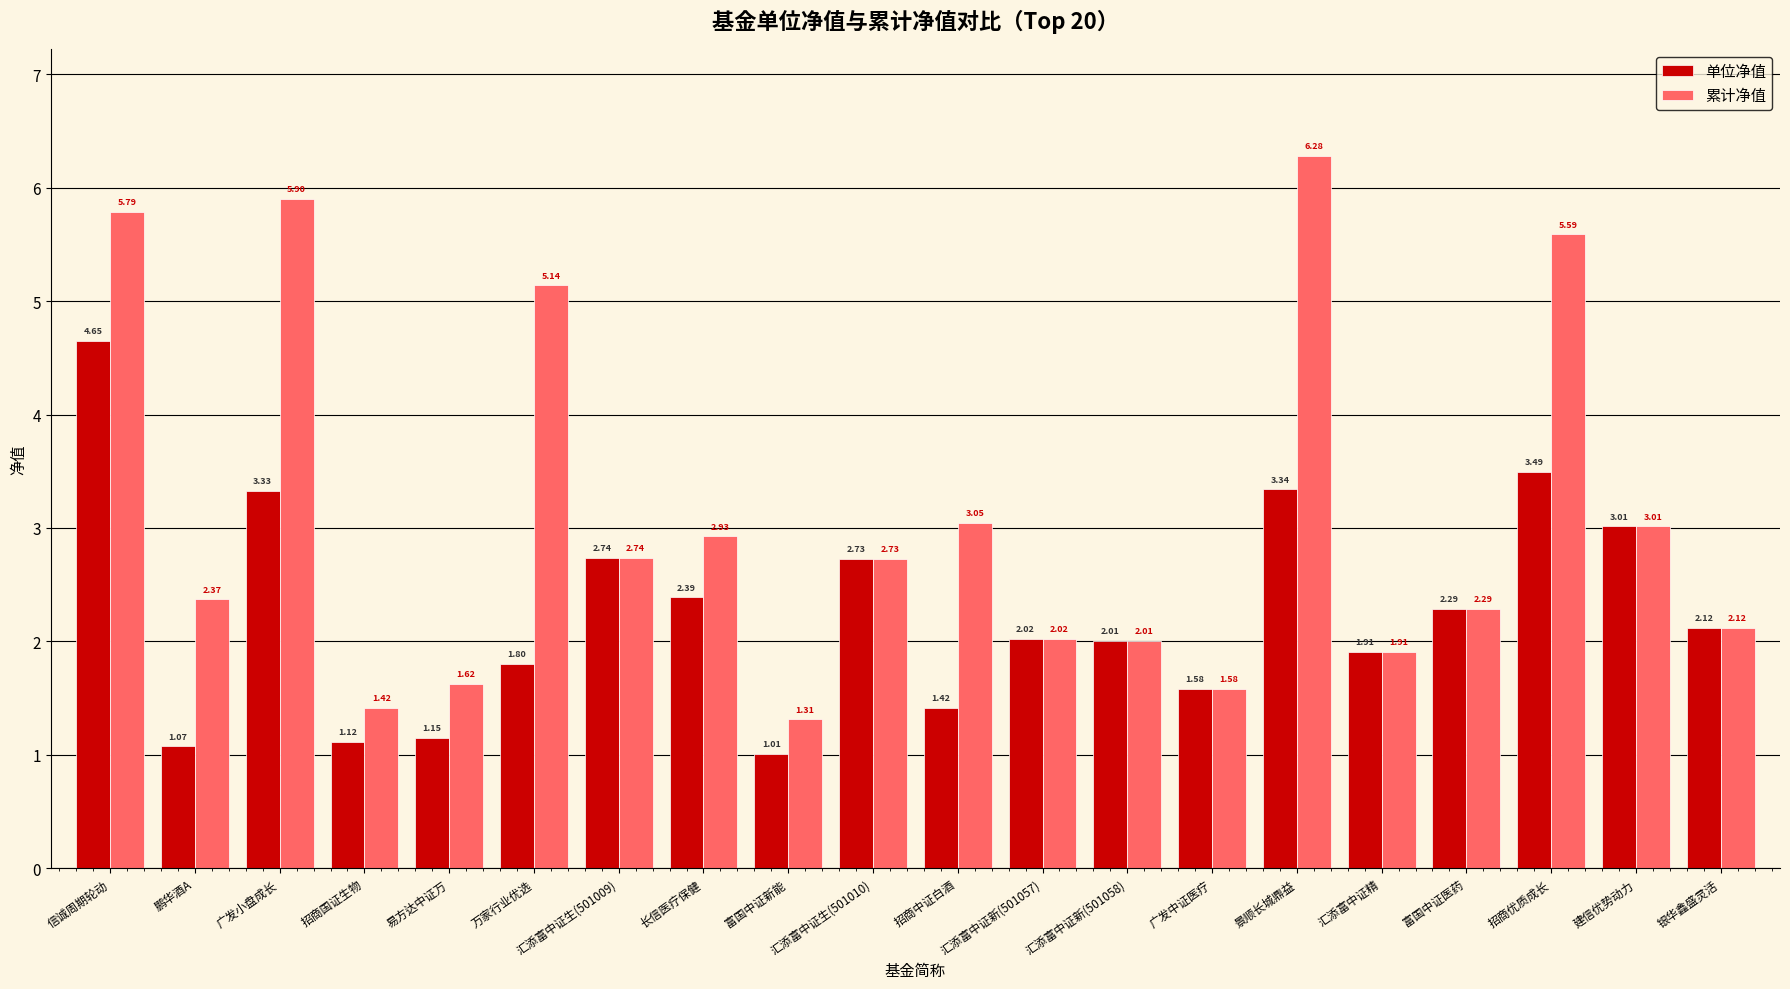

Does the chart contain stacked bars?

No